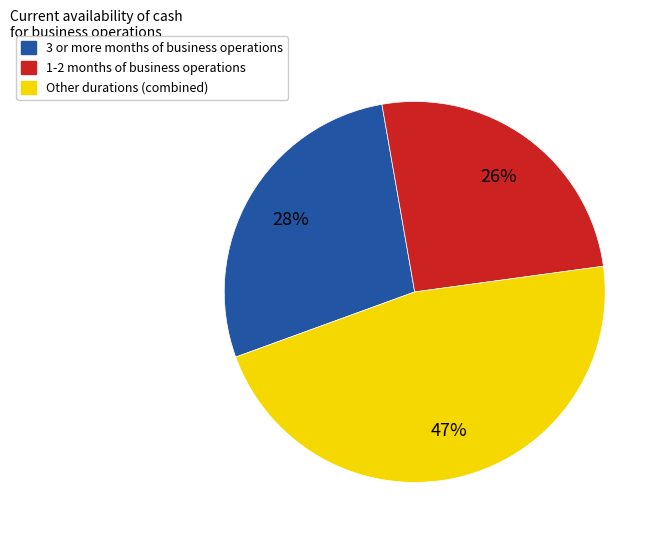

Is there any slice that represents more than half of the pie?

No